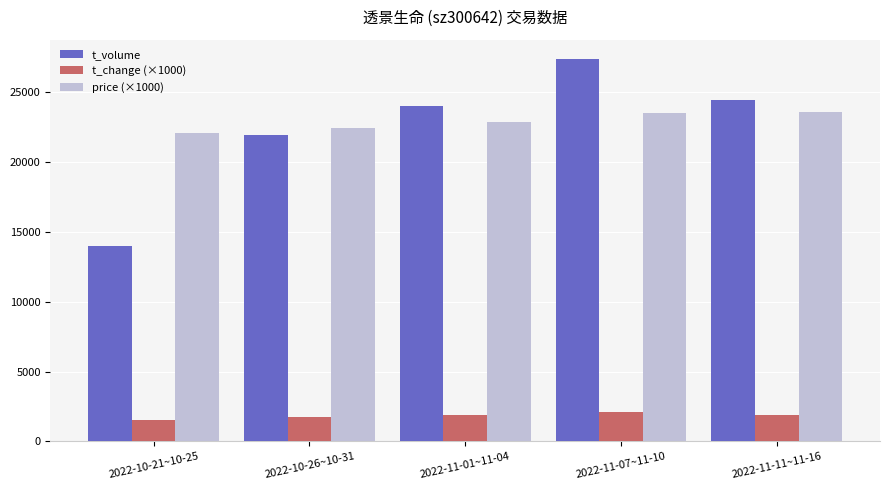

At which label does t_volume reach its peak?

2022-11-07~11-10